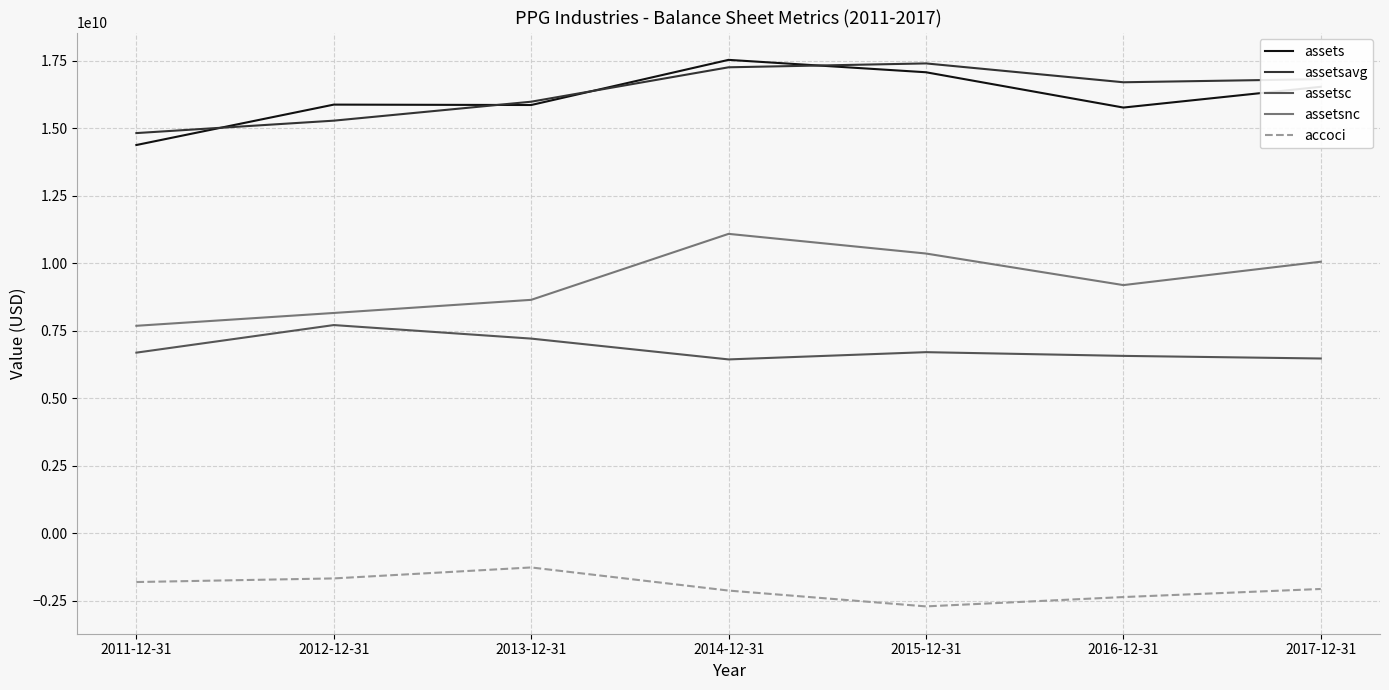

What is the average value of the assetsc series?

6832714286